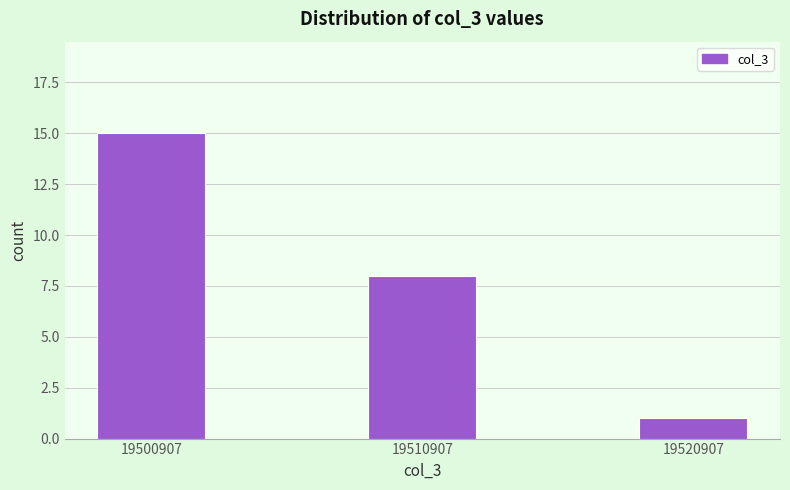

Reading left to right, extract all data points from this chart.

19500907=15	19510907=8	19520907=1